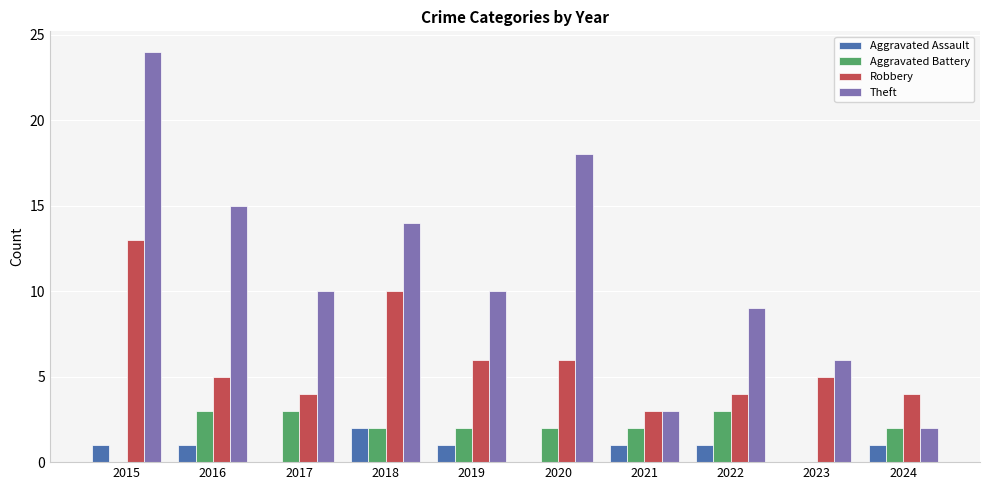

How many data points does each series have?

10